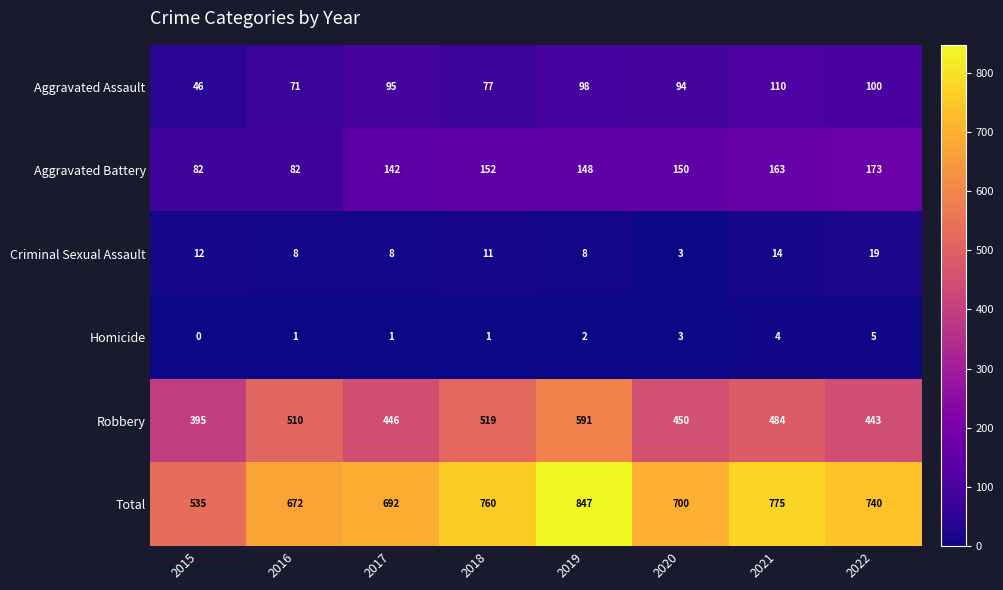

The value of Aggravated Battery at 2019 is 68. True or false?

False